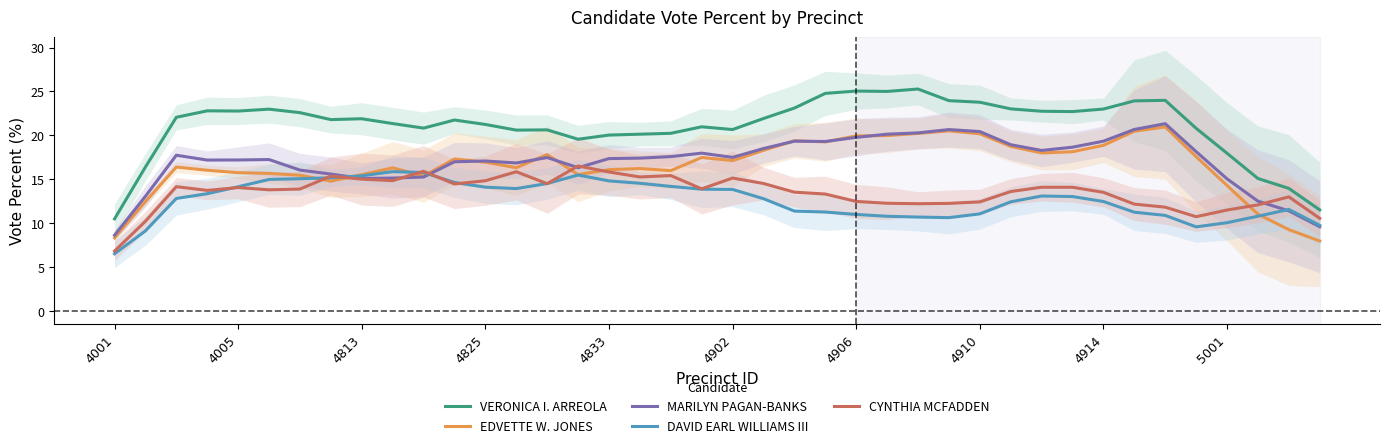

What is the approximate value of EDVETTE W. JONES at 10?

15.4